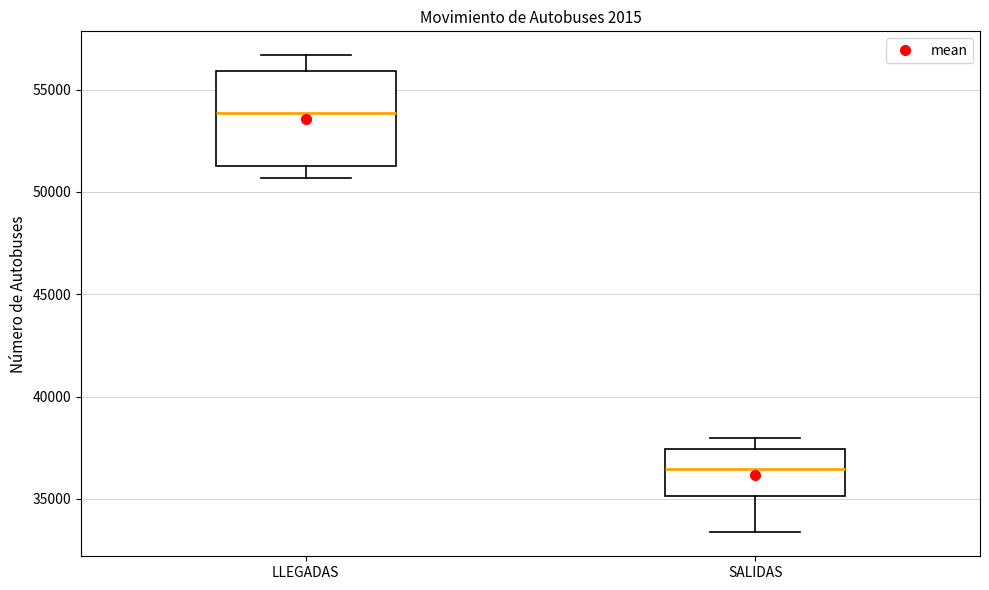

Comparing the boxes themselves (not the whiskers), which one is the tallest?

LLEGADAS